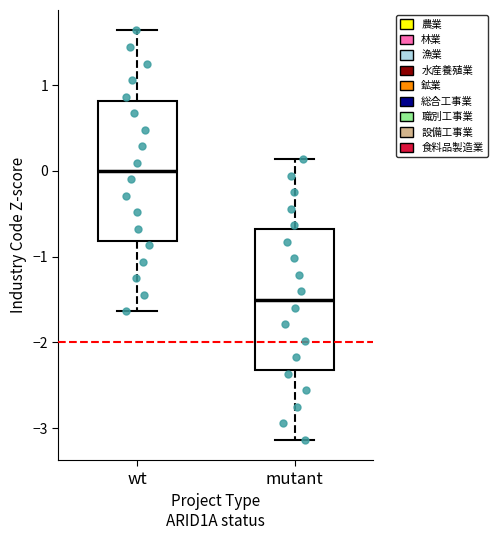

Which box's median line is the highest?

wt